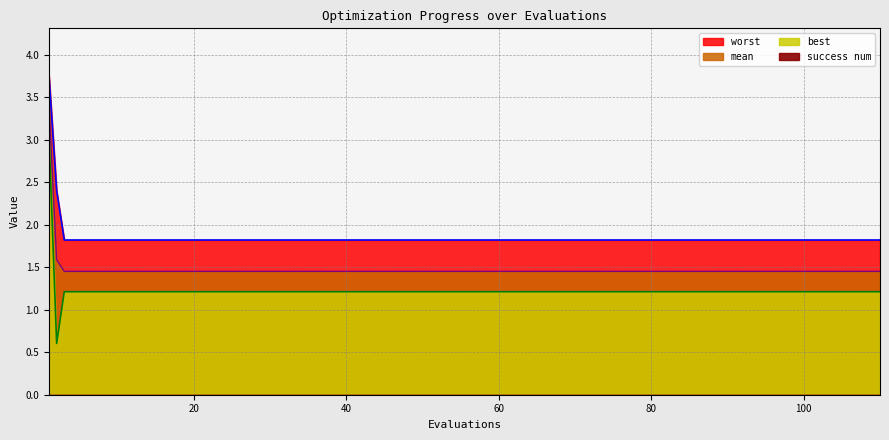

True or false: mean has more than 2 interior local peaks.

False